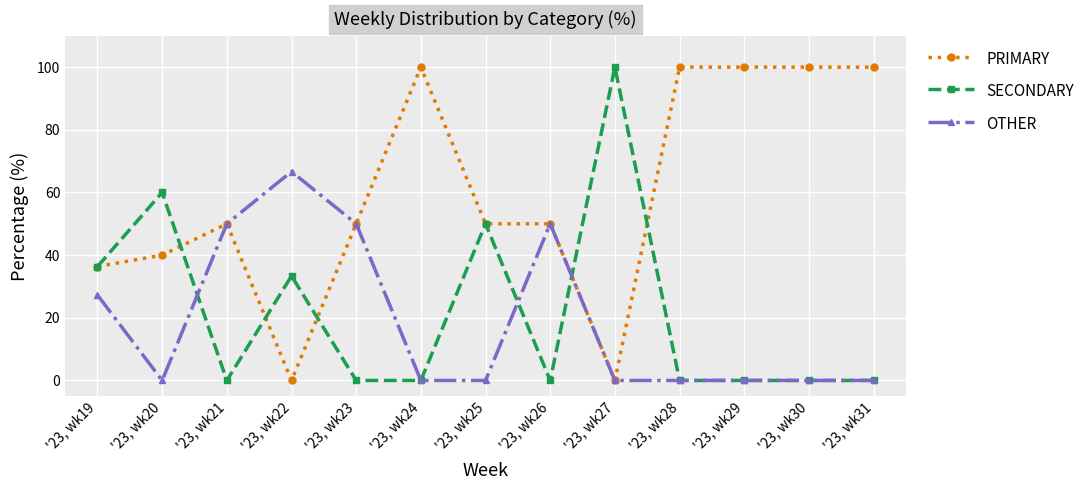

Which series changed the most between '23, wk23 and '23, wk27?

SECONDARY